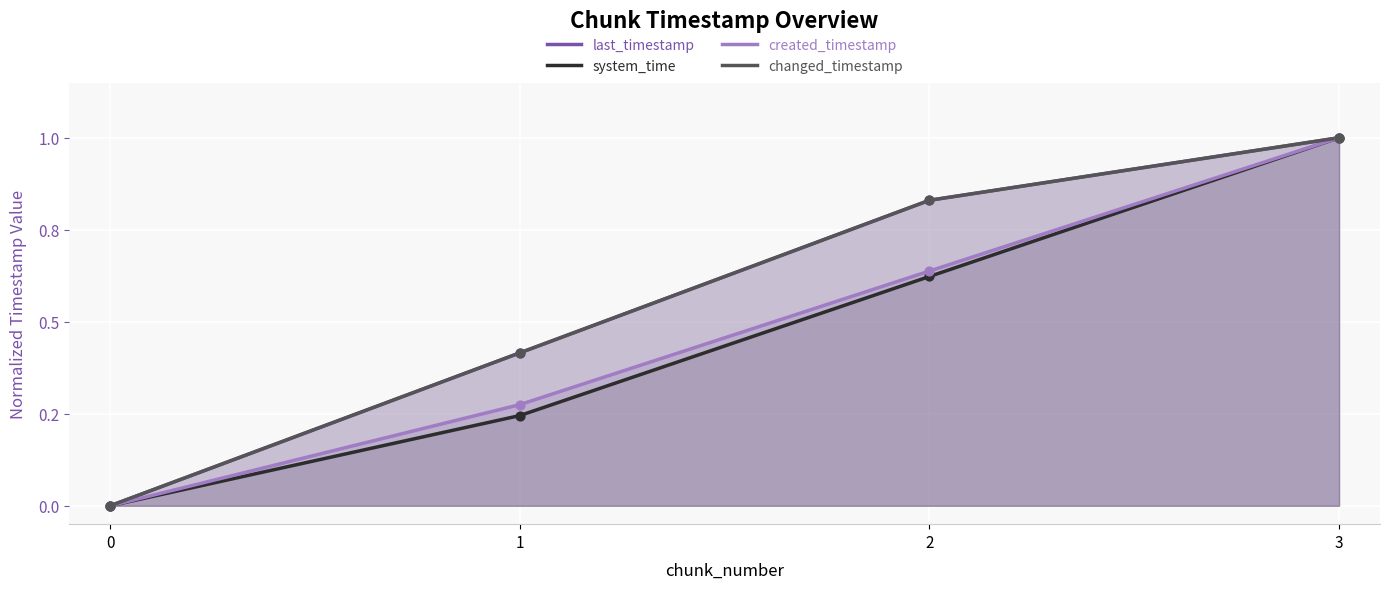

What are all the series names shown in the legend?

last_timestamp, system_time, created_timestamp, changed_timestamp